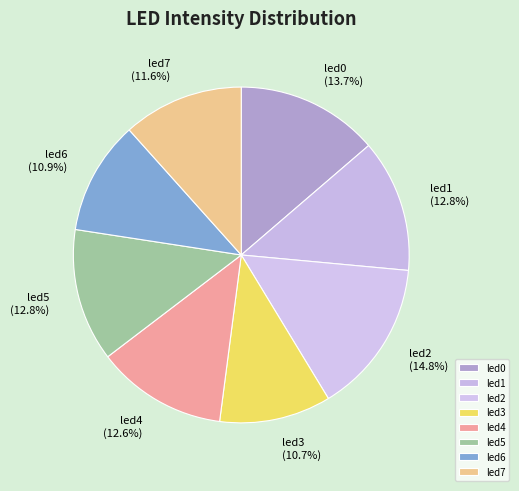

The led1 slice represents 19% of the pie. True or false?

False